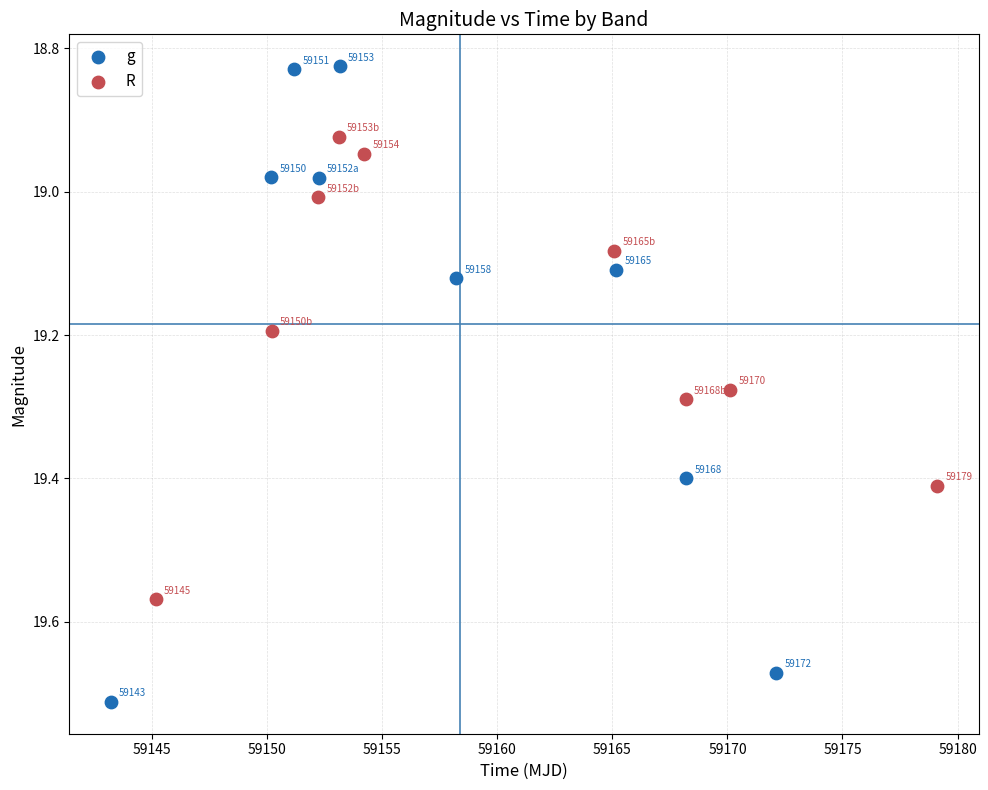

Which series contains the lowest Y value?

g